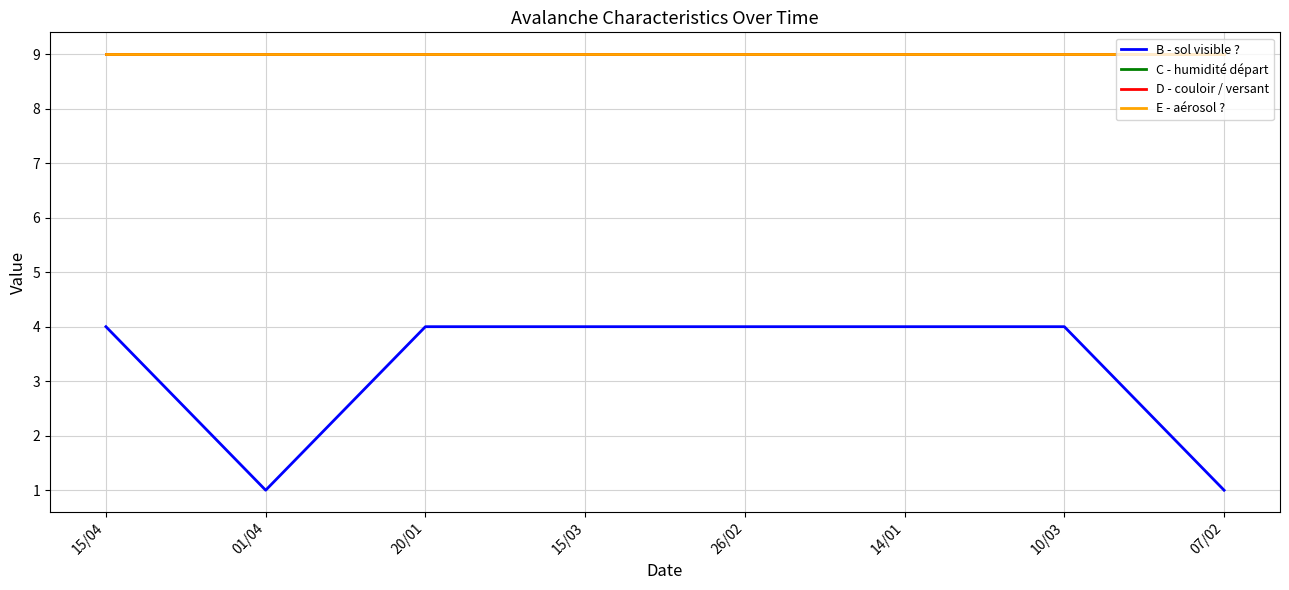

What is the maximum value shown in the chart?

9